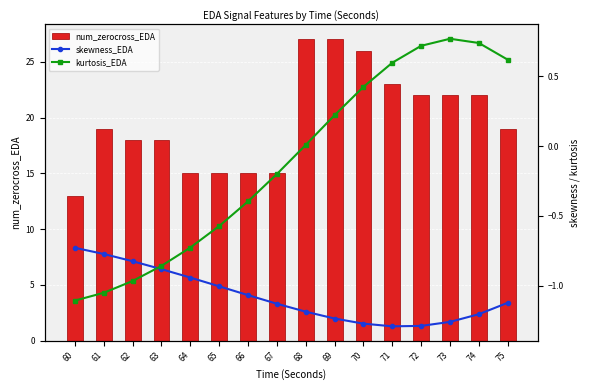

Reading left to right, extract all data points from this chart.

num_zerocross_EDA: 13.0	19.0	18.0	18.0	15.0	15.0	15.0	15.0	27.0	27.0	26.0	23.0	22.0	22.0	22.0	19.0
skewness_EDA: -0.7	-0.8	-0.8	-0.9	-0.9	-1.0	-1.1	-1.1	-1.2	-1.2	-1.3	-1.3	-1.3	-1.3	-1.2	-1.1
kurtosis_EDA: -1.1	-1.1	-1.0	-0.9	-0.7	-0.6	-0.4	-0.2	0.0	0.2	0.4	0.6	0.7	0.8	0.7	0.6